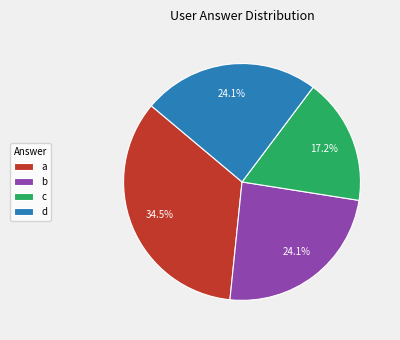

How much of the chart is everything except d?

75.9%